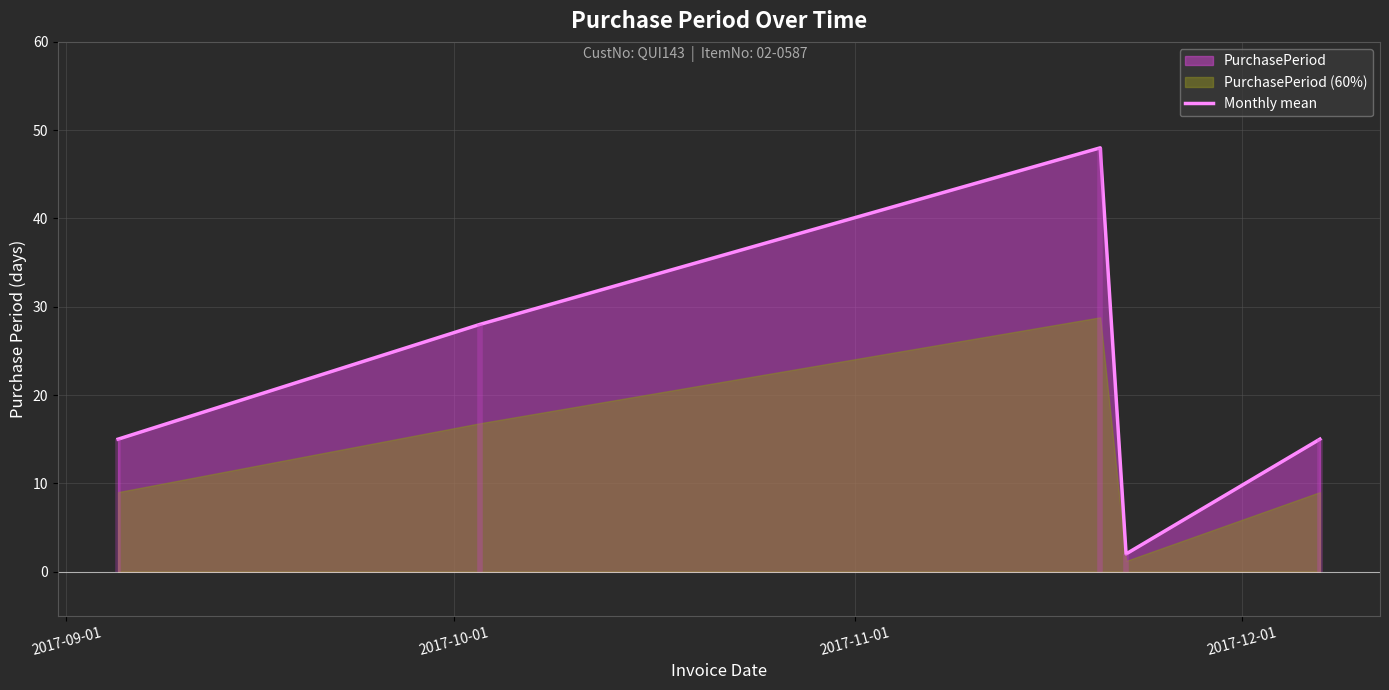

Which has a higher value, 2017-10-01 or 2017-11-01?

2017-11-01